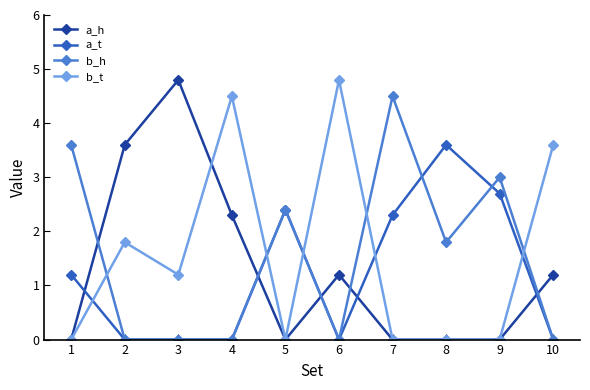

At which category does b_t reach its first local peak?

2